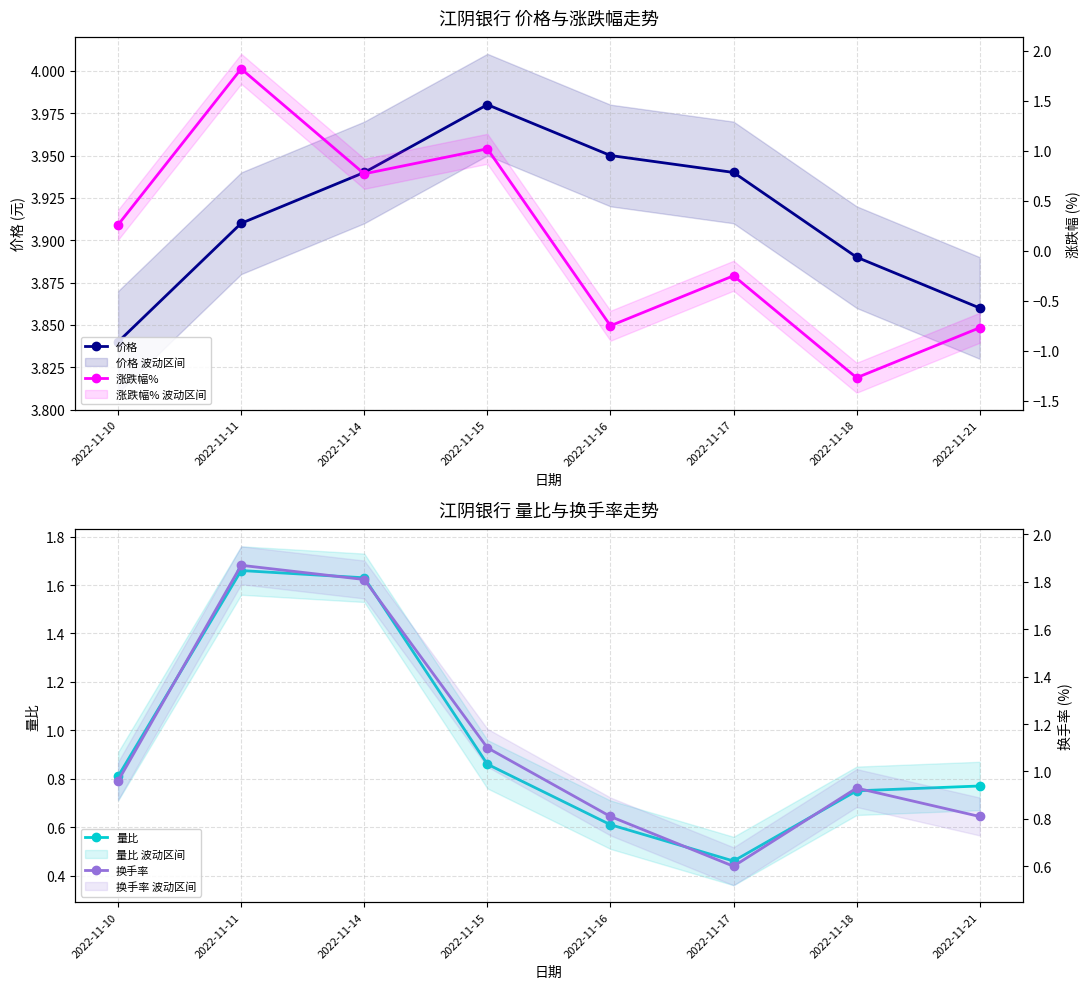

The value of 价格 at 2022-11-21 is 3.9. True or false?

True